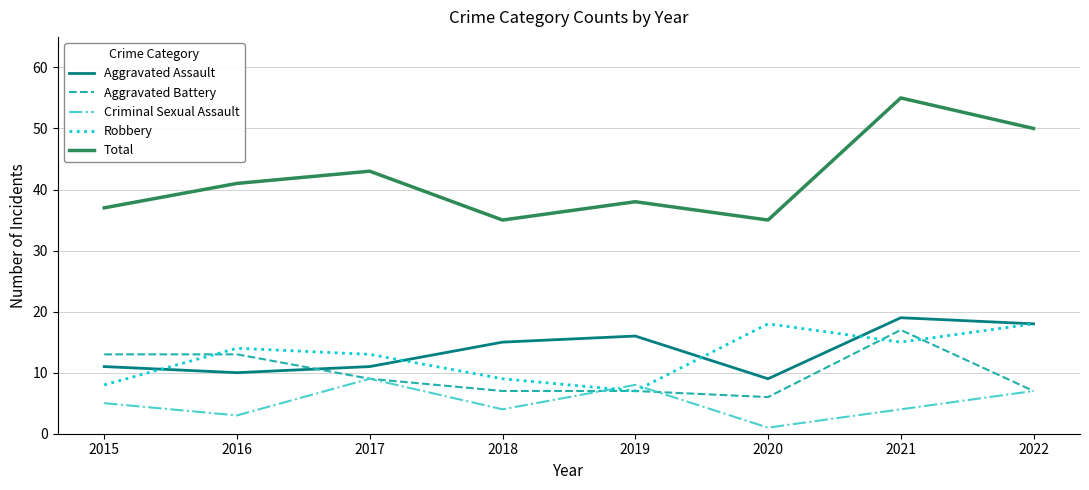

What is the total value across all series at 2019?

76